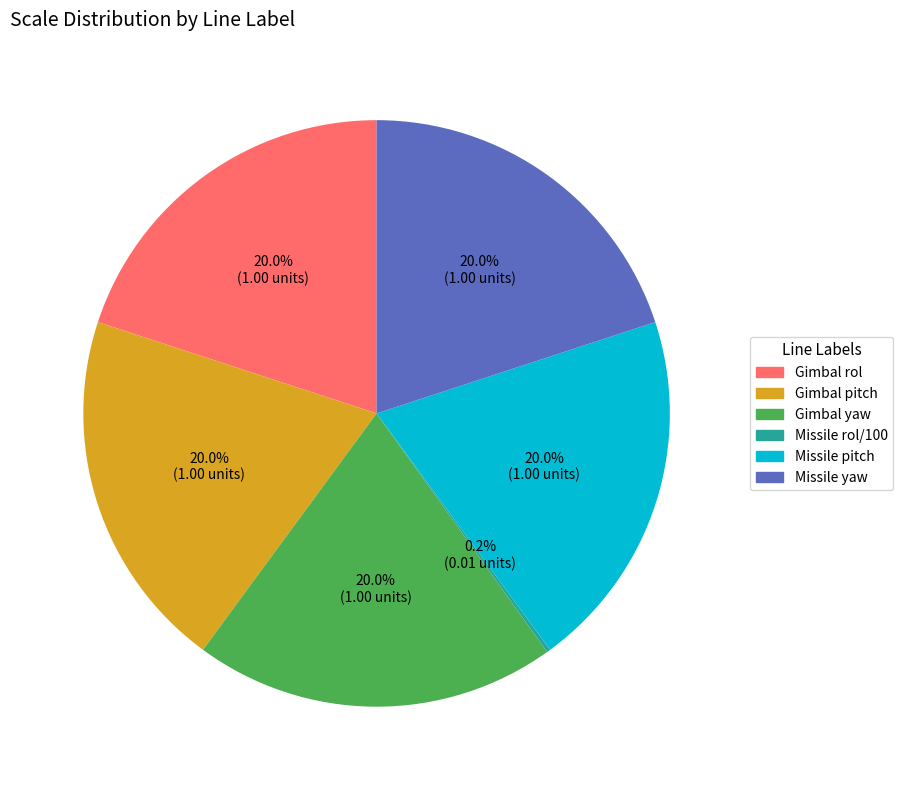

Does Missile yaw account for over 50% of the chart?

No